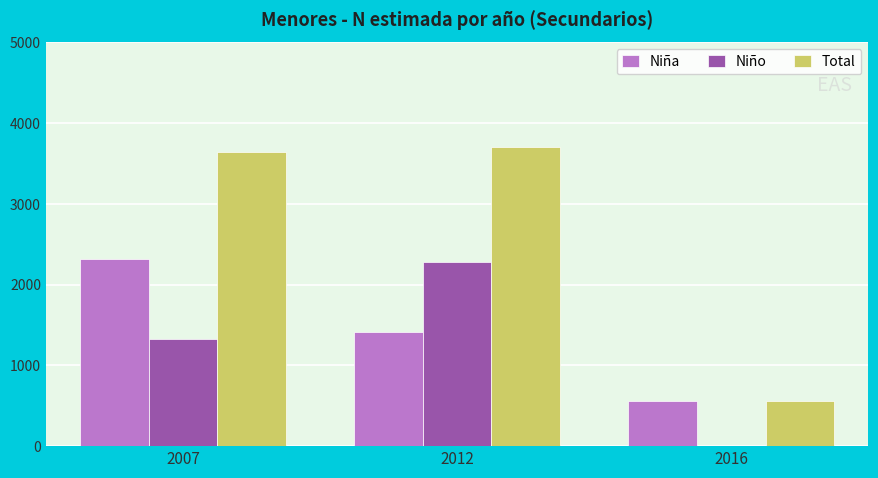

Which series changed the most between 2007 and 2016?

Total